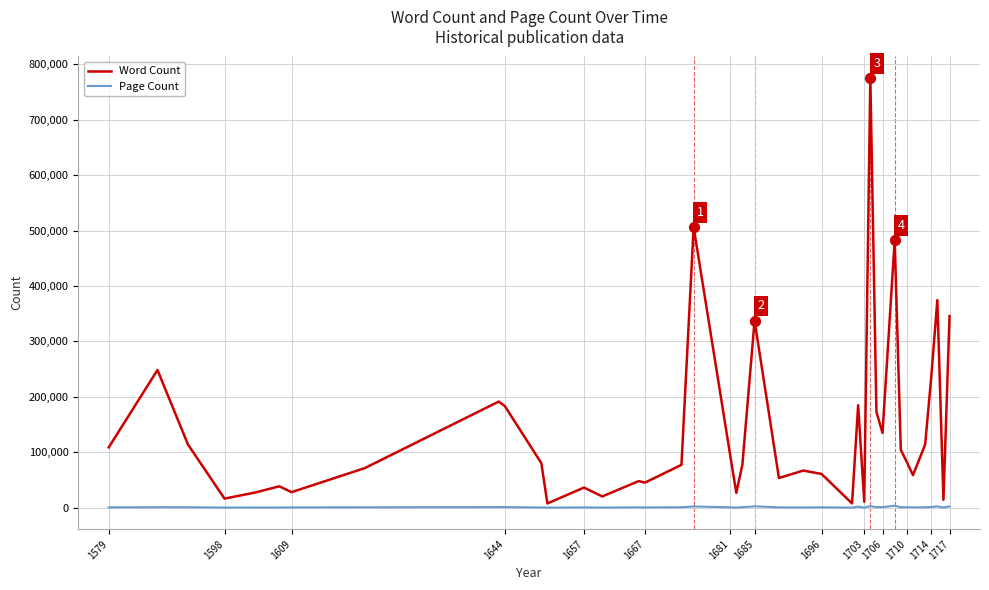

What are all the series names shown in the legend?

Word Count, Page Count